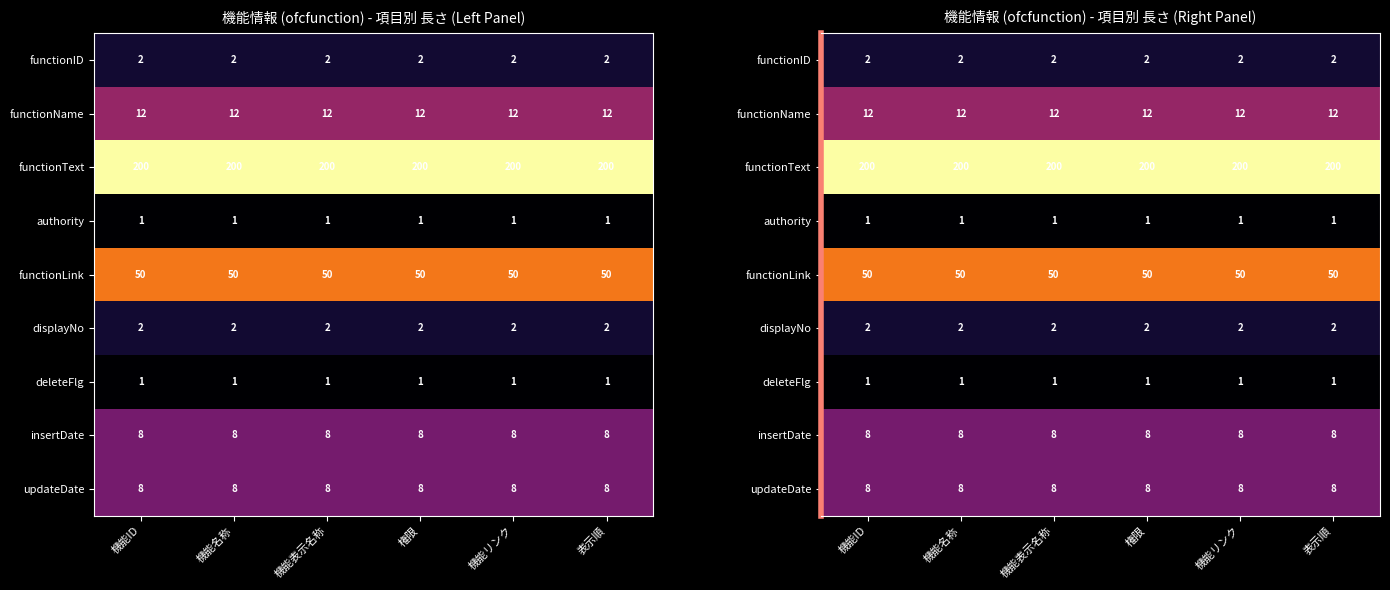

Which series has the largest range (max minus min)?

functionID